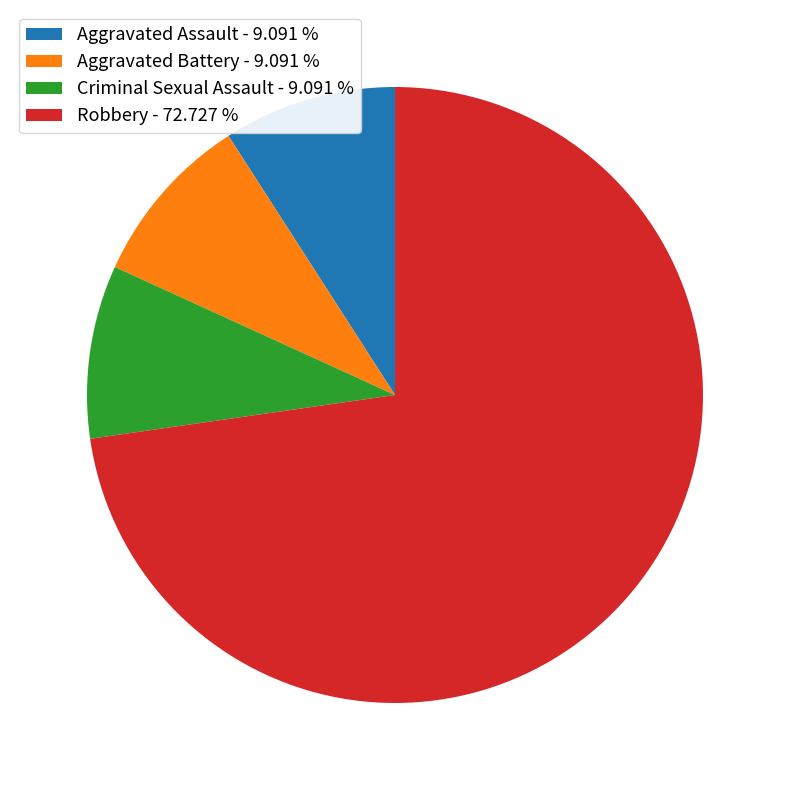

Which slice is the largest?

Robbery